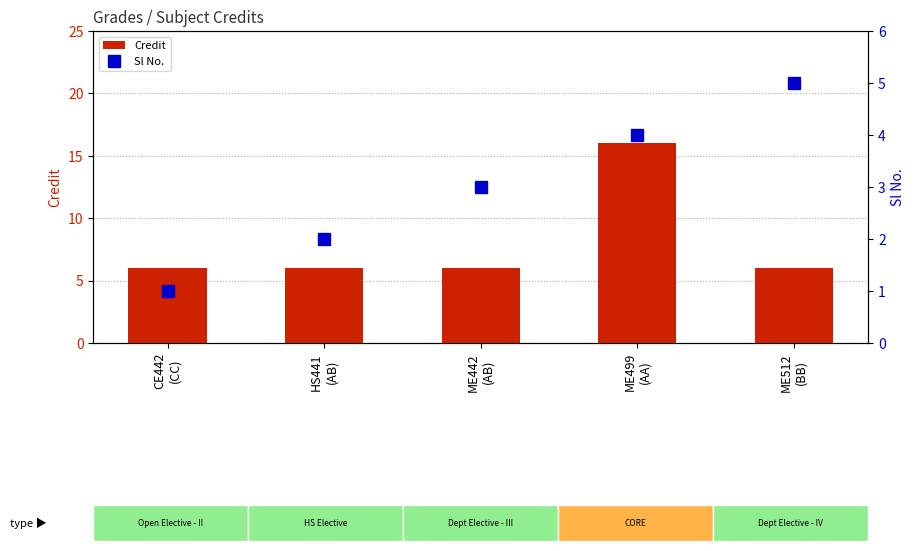

The value of Sl No. at HS441
(AB) is 2. True or false?

True